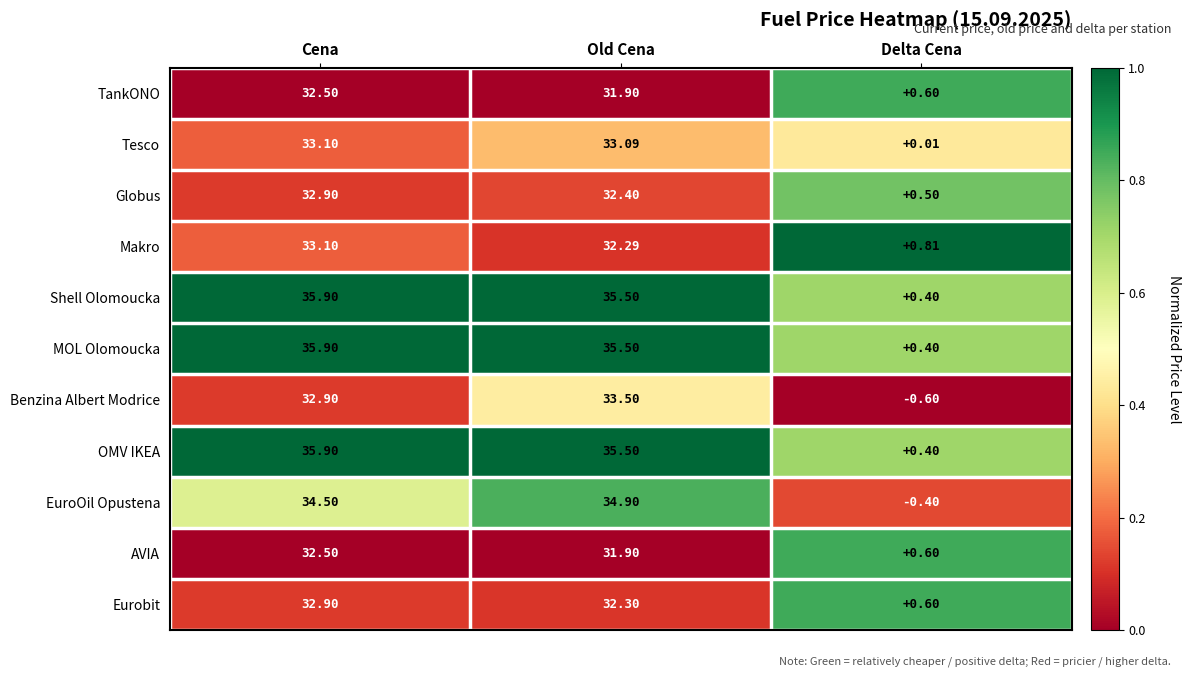

Rank the categories by Eurobit value from highest to lowest.

Cena, Old Cena, Delta Cena